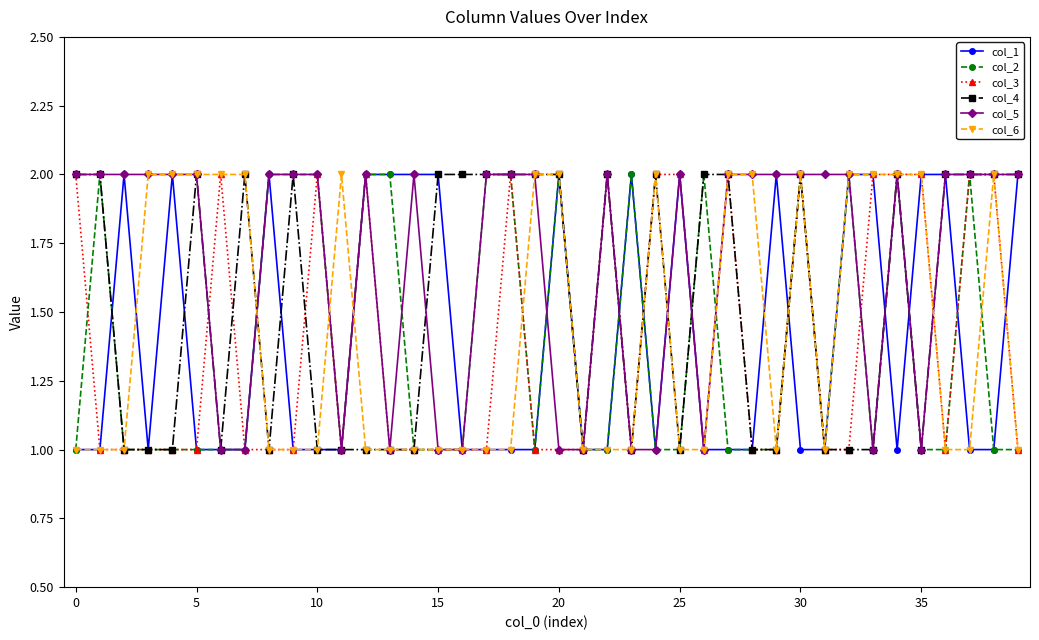

What is the value of the col_6 point at the 18th from the left?

1